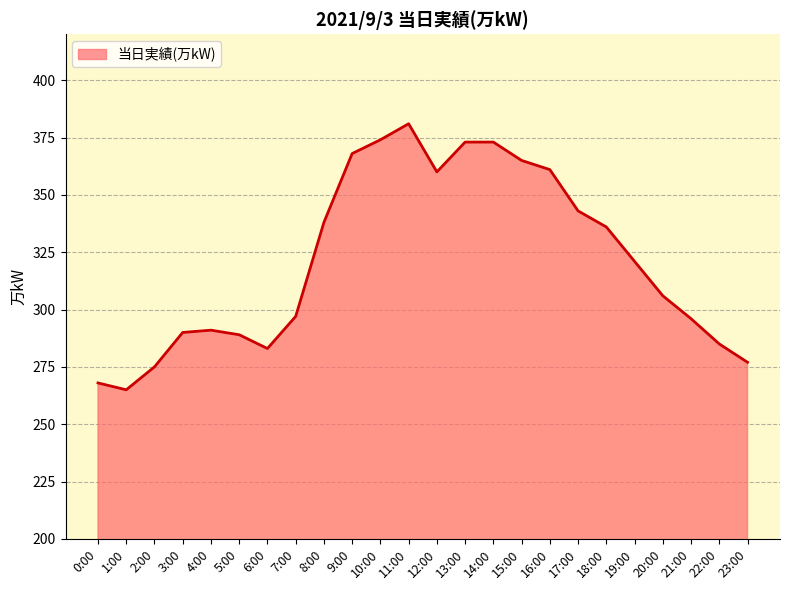

How many series are shown in this chart?

1